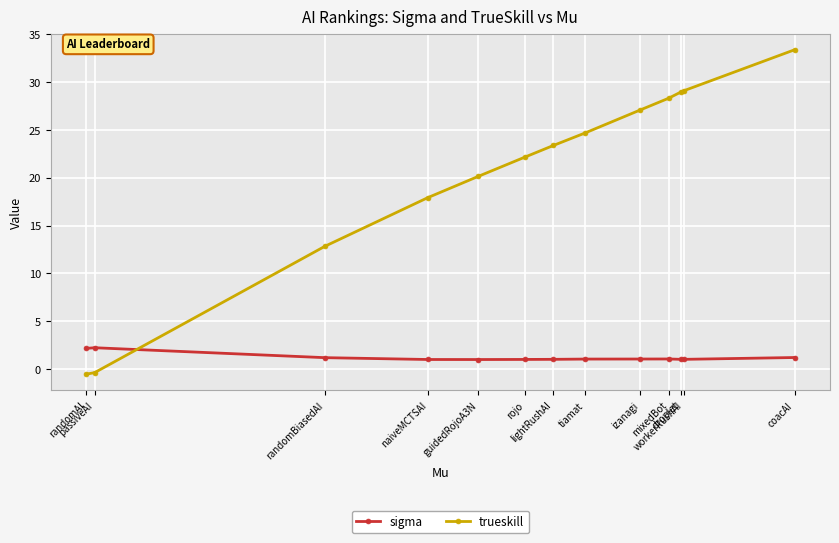

What position from the right is droplet?

3